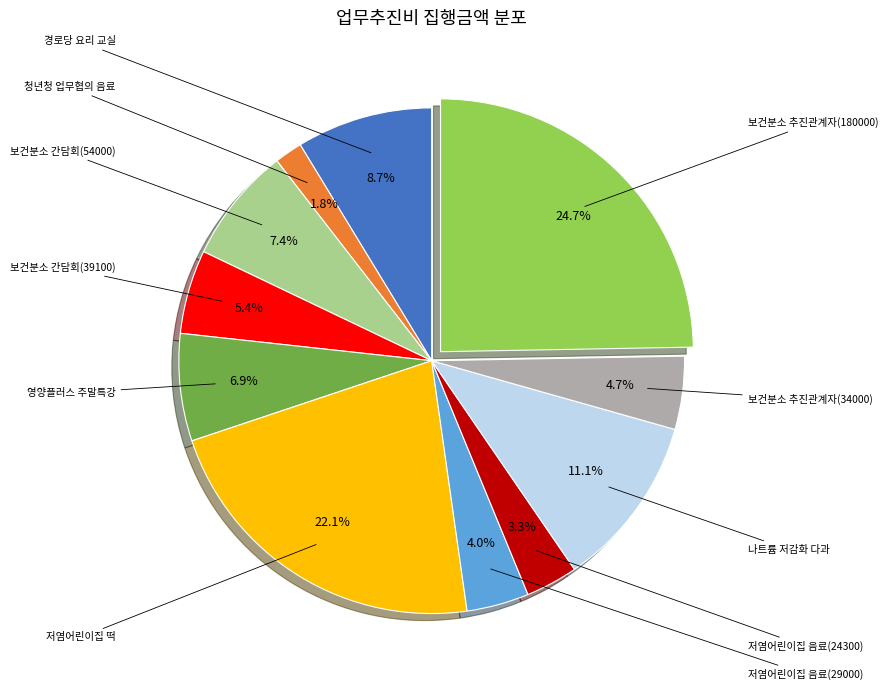

How many segments does this pie chart have?

11